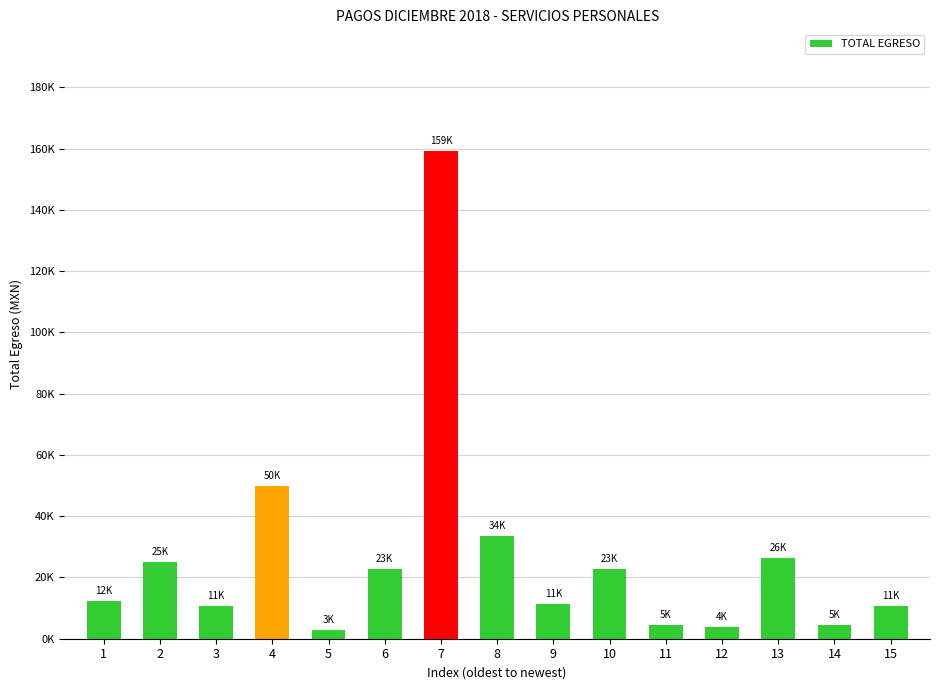

Approximately how many times larger is the value at 10 compared to 2?

0.9